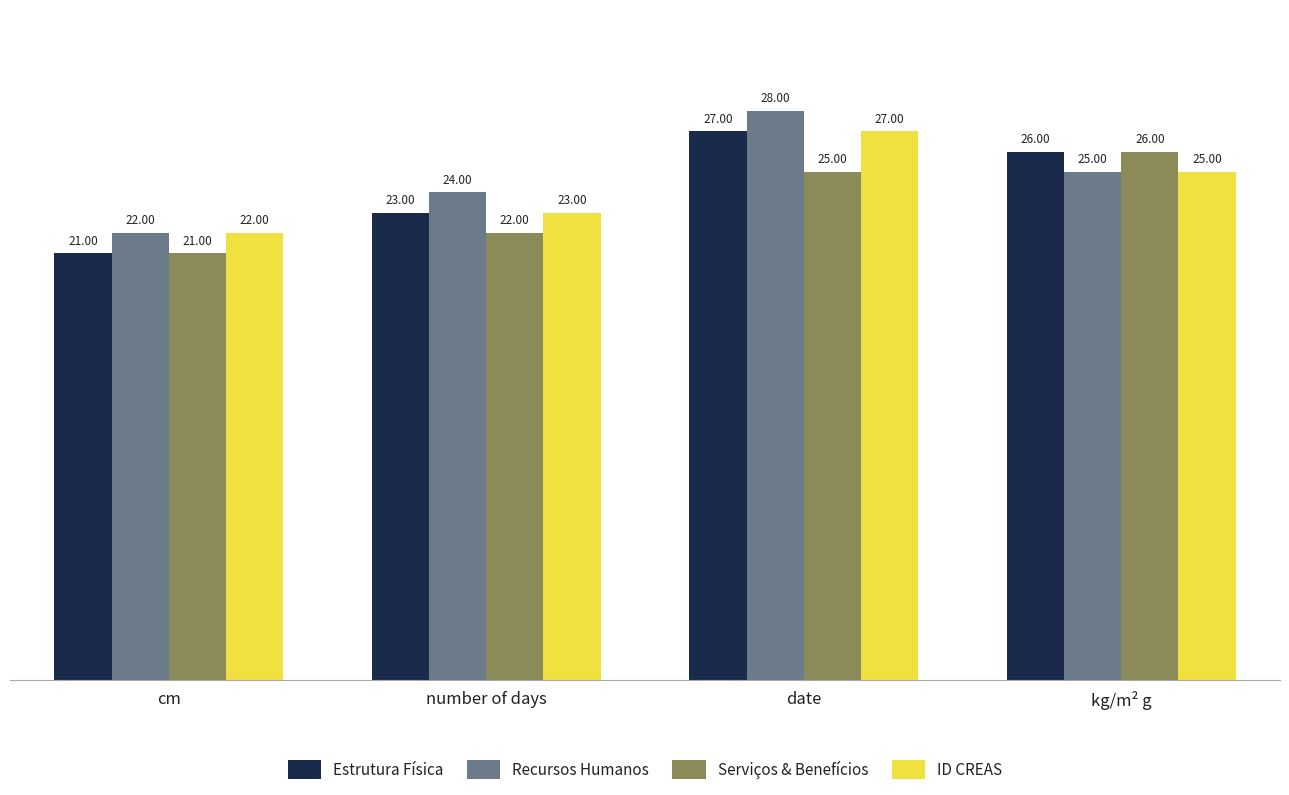

Rank the categories by Recursos Humanos value from highest to lowest.

date, kg/m² g, number of days, cm